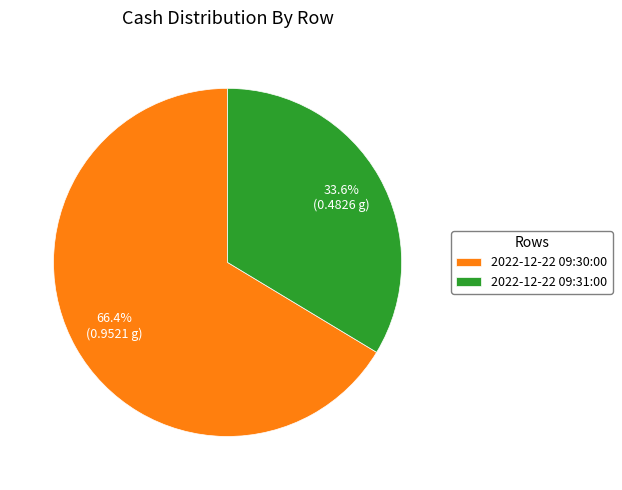

What portion of the pie excludes 2022-12-22 09:30:00?

33.6%